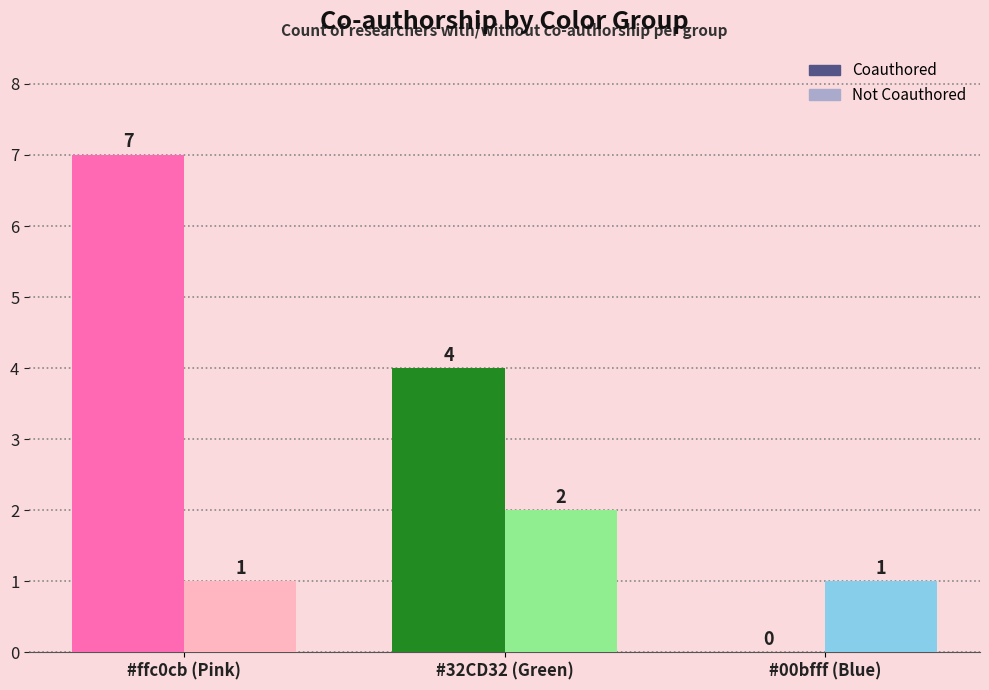

Are the bars horizontal?

No